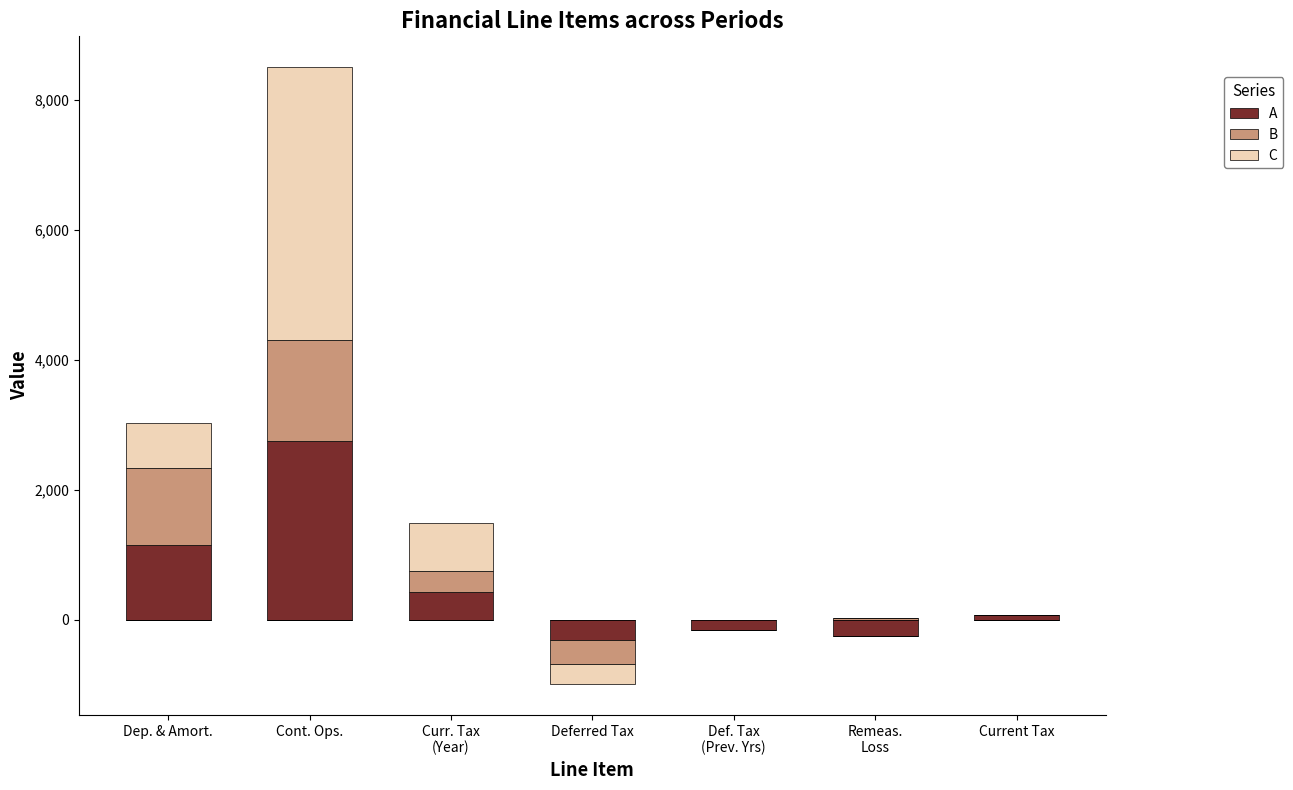

At which category is the sum across all series the highest?

Cont. Ops.